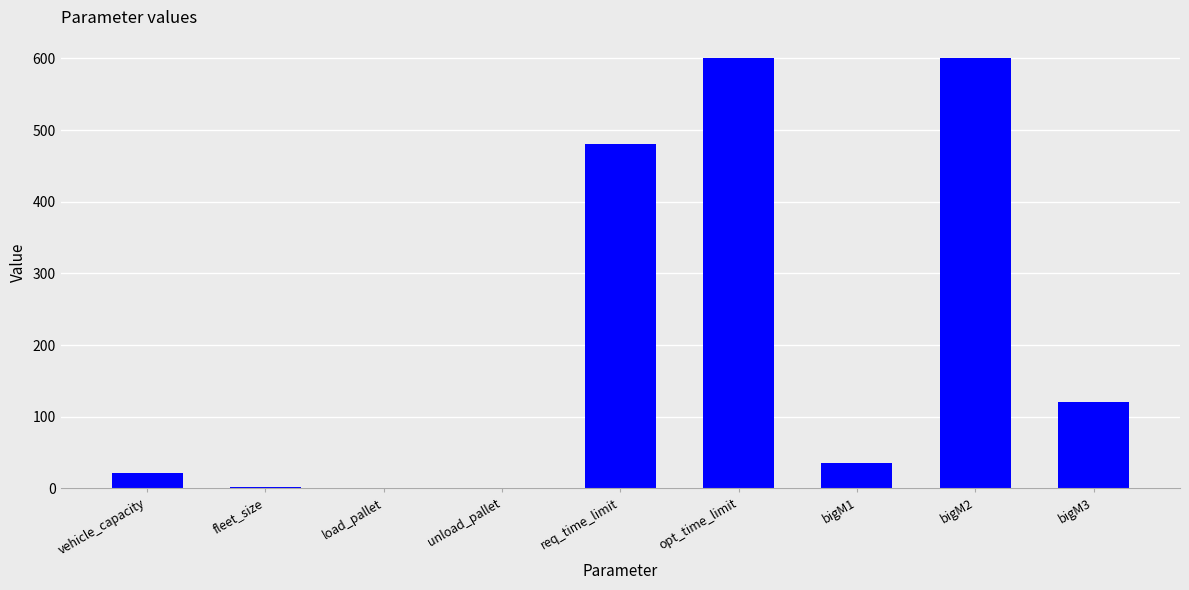

Is it true that the value at req_time_limit is 480.0?

True